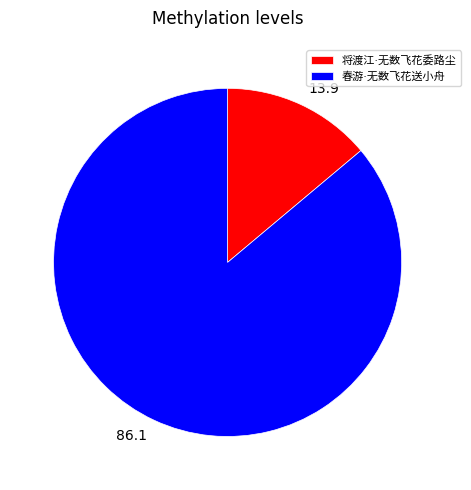

Is there a majority slice in this chart?

Yes